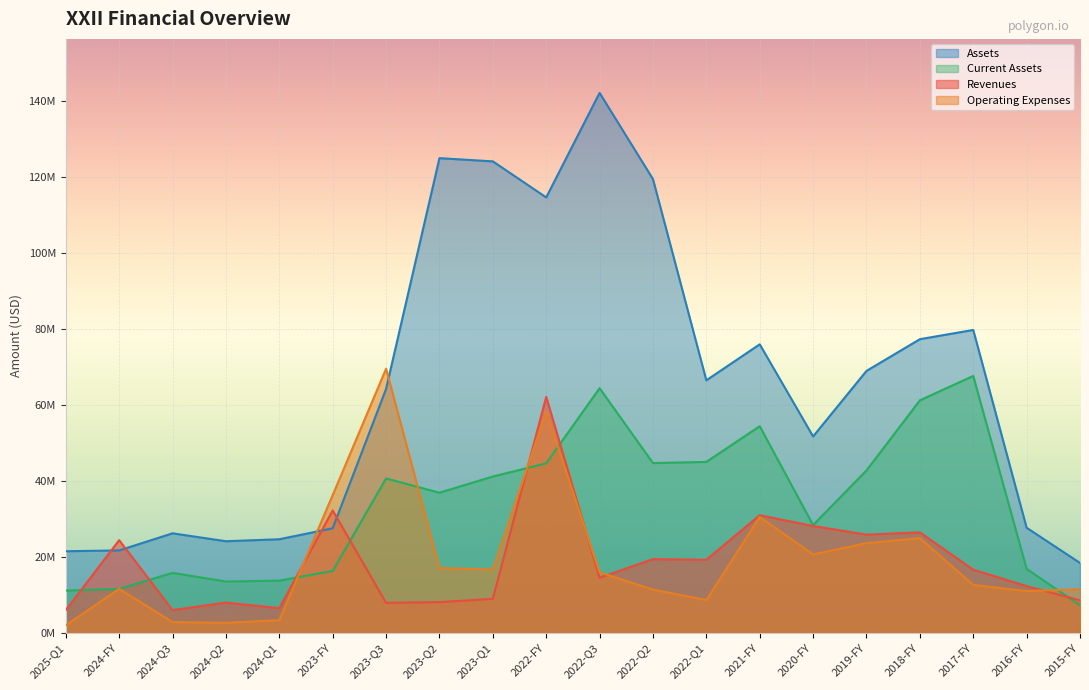

What is the difference between the maximum and minimum values in the revenues series?

56165000